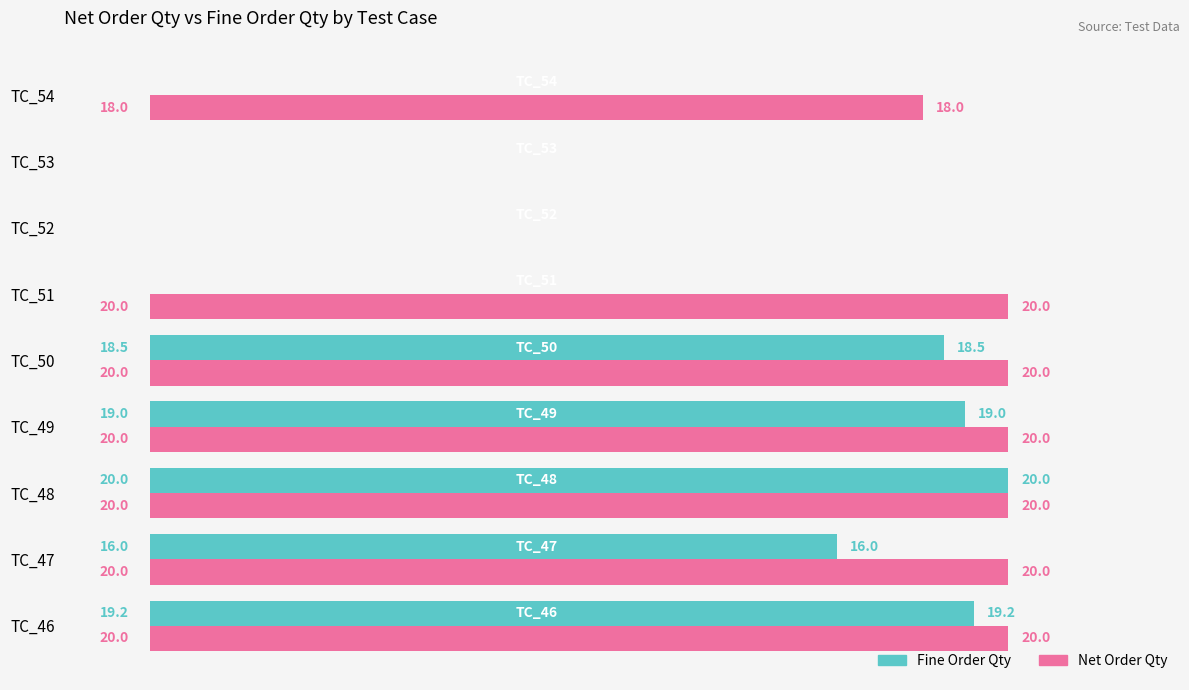

At which category is the sum across all series the highest?

TC_48